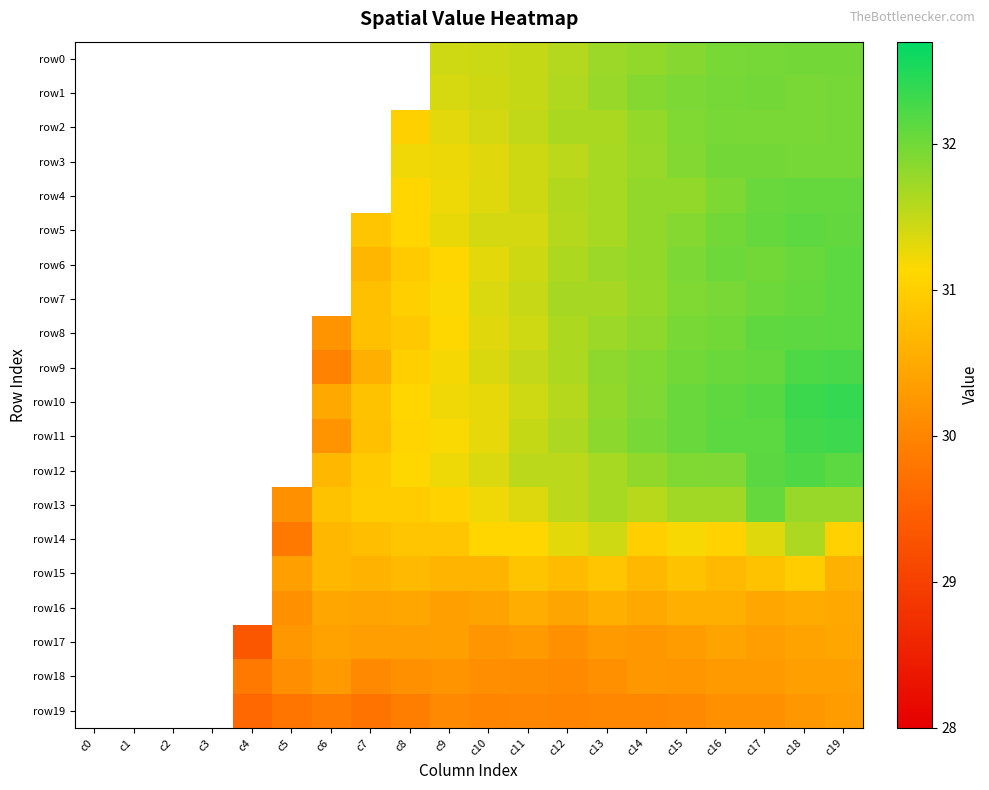

What is the sum of the row13 values at c6 and c8?

61.8